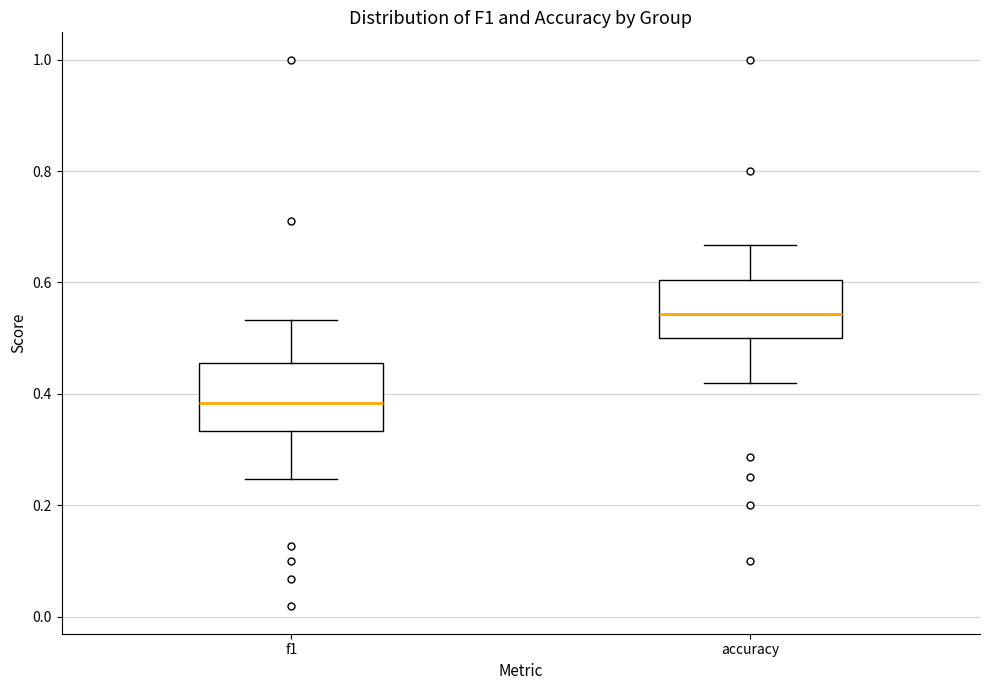

Which box has the lowest median line?

f1